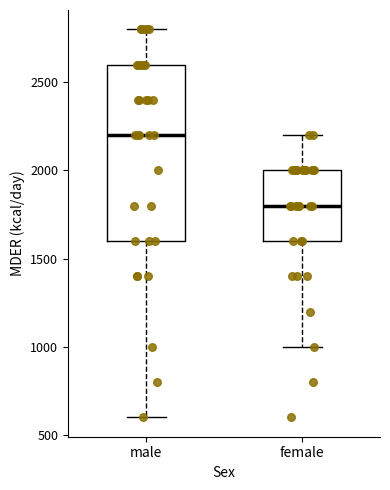

Reading left to right, read every box against the y-axis: the position of its median line, the range the box covers, and the ends of its whiskers. The values are not printed on the chart, so give them approximately, as read against the axis.

male: median 2200, box 1600 to 2600, whiskers 600 to 2800
female: median 1800, box 1600 to 2000, whiskers 1000 to 2200